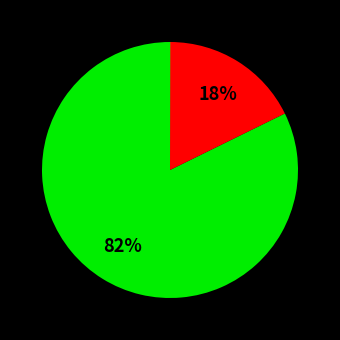

Is there any slice that represents more than half of the pie?

Yes